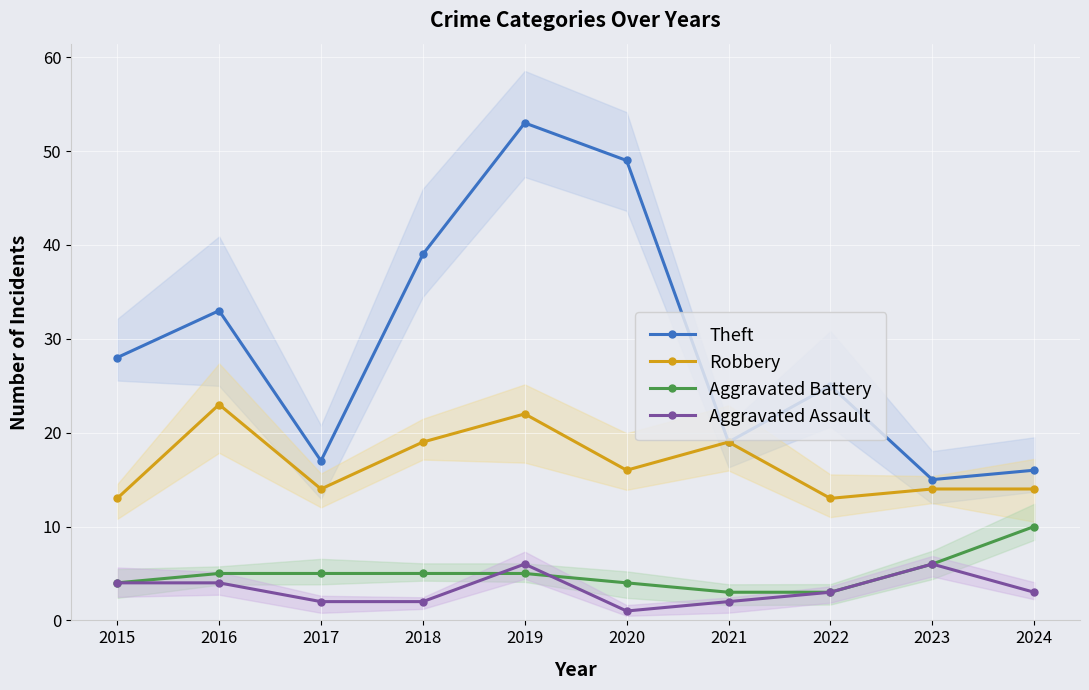

What value does the Theft series have at 2024, to the nearest 5?

15